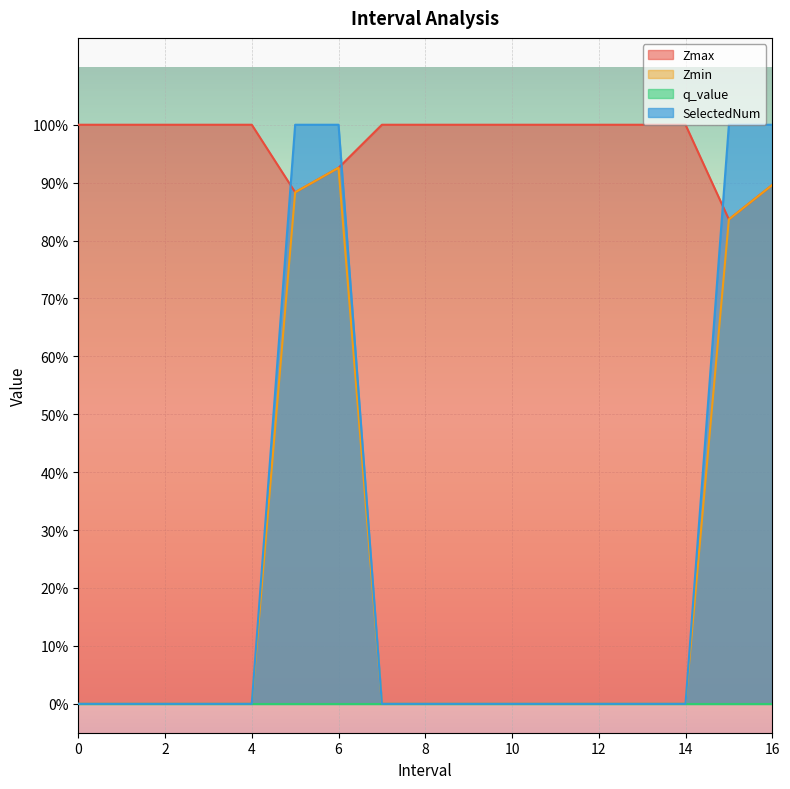

Reading left to right, list all the values displayed in this chart.

Zmax: 0=1.0	1=1.0	2=1.0	3=1.0	4=1.0	5.0=0.9	6.0=0.9	7=1.0	8=1.0	9=1.0	10=1.0	11=1.0	12=1.0	13=1.0	14=1.0	15.0=0.8	16.0=0.9
Zmin: 0=0.0	1=0.0	2=0.0	3=0.0	4=0.0	5.0=0.9	6.0=0.9	7=0.0	8=0.0	9=0.0	10=0.0	11=0.0	12=0.0	13=0.0	14=0.0	15.0=0.8	16.0=0.9
SelectedNum: 0=0.0	1=0.0	2=0.0	3=0.0	4=0.0	5.0=1.0	6.0=1.0	7=0.0	8=0.0	9=0.0	10=0.0	11=0.0	12=0.0	13=0.0	14=0.0	15.0=1.0	16.0=1.0